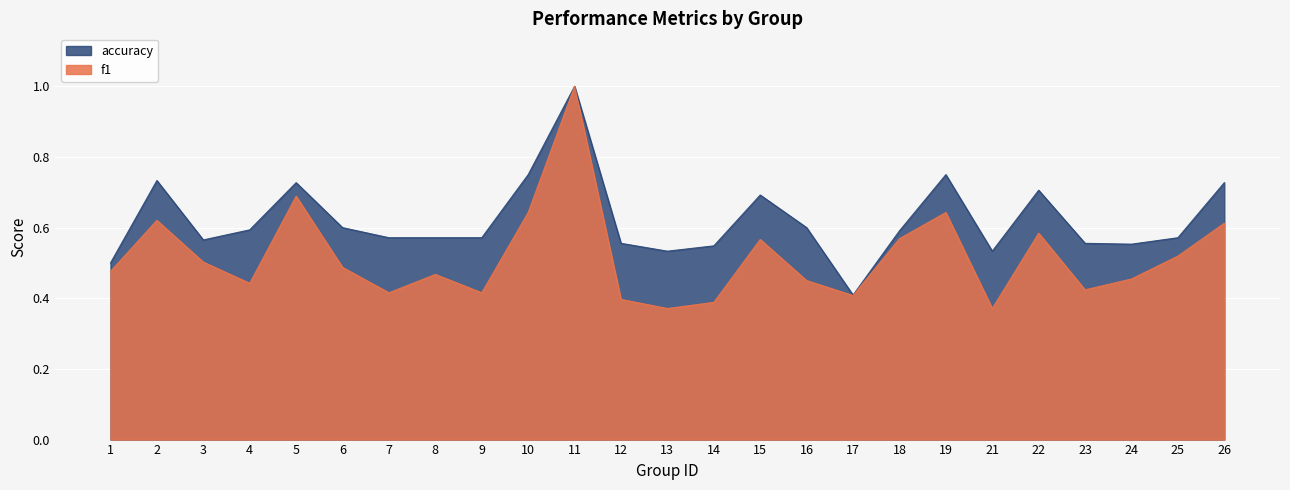

List the series in order of their peak value, lowest first.

f1, accuracy